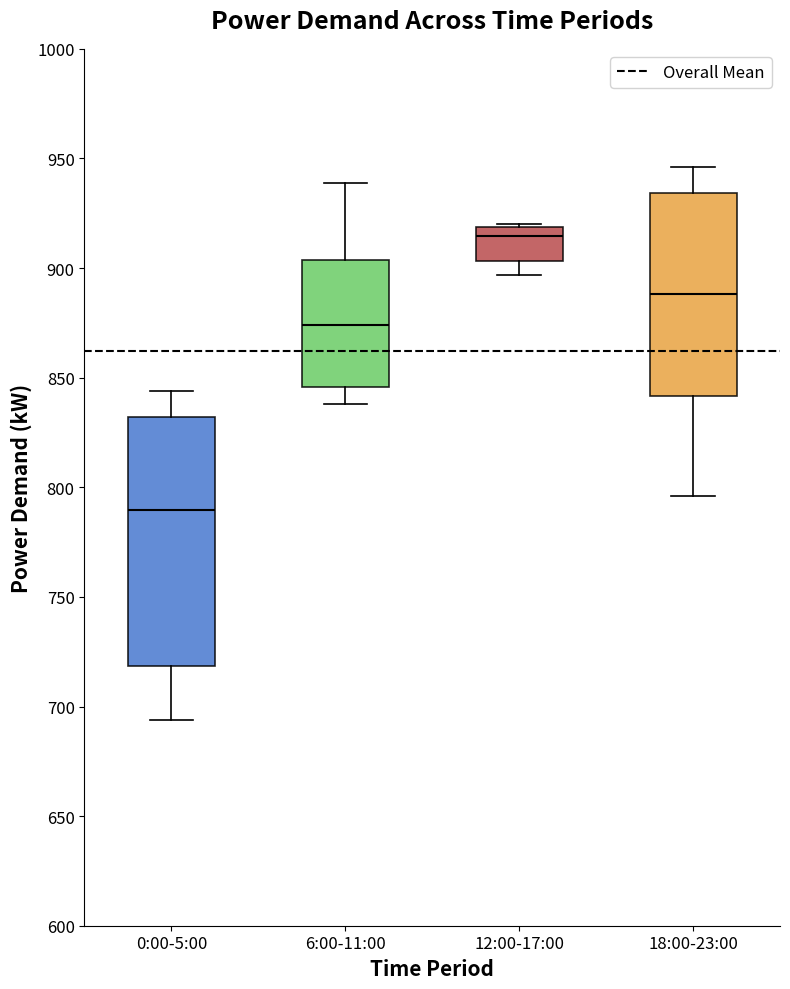

Comparing the boxes themselves (not the whiskers), which one is the tallest?

0:00-5:00